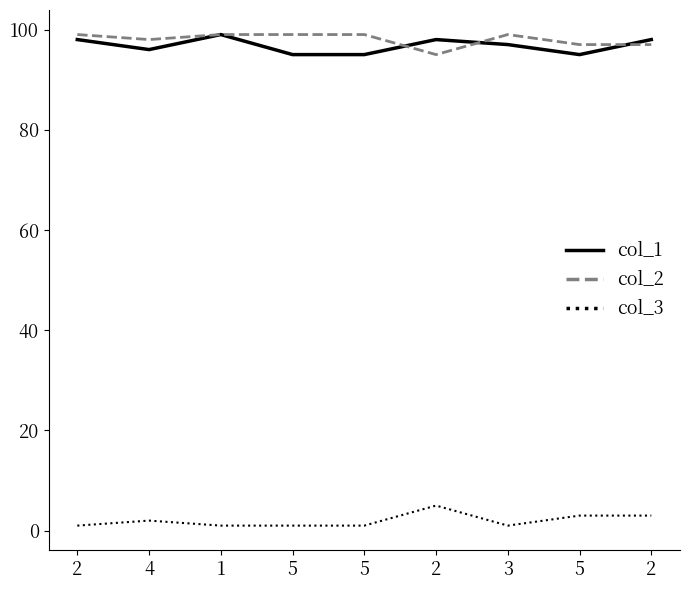

At which label does col_2 reach its minimum?

2